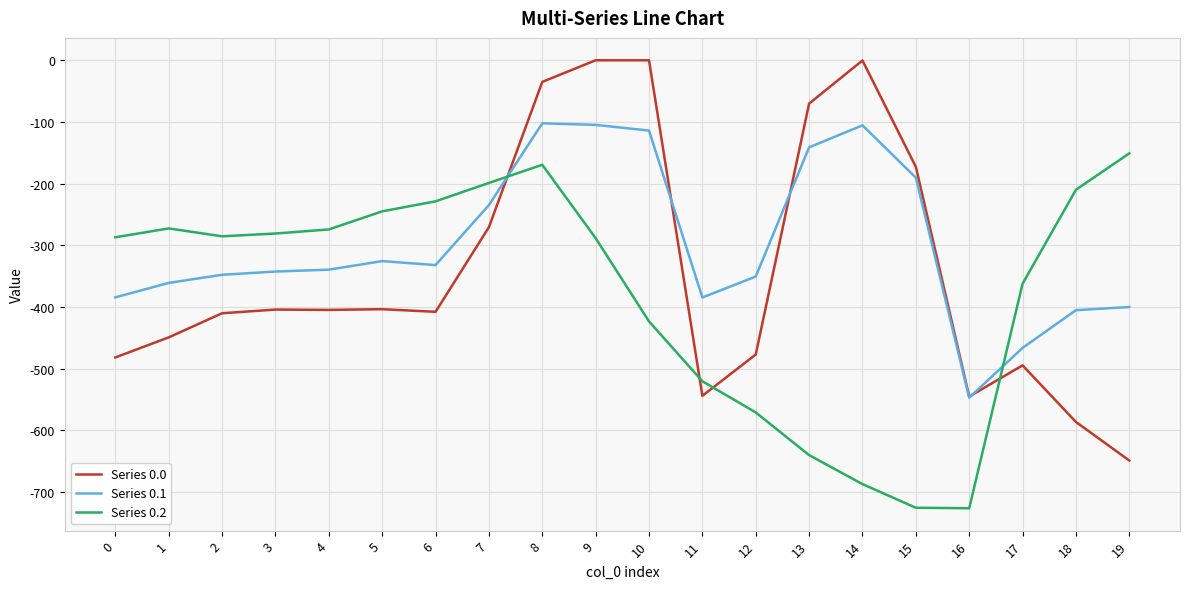

Is the value of Series 0.0 at 7 greater than the value of Series 0.2 at 10?

Yes